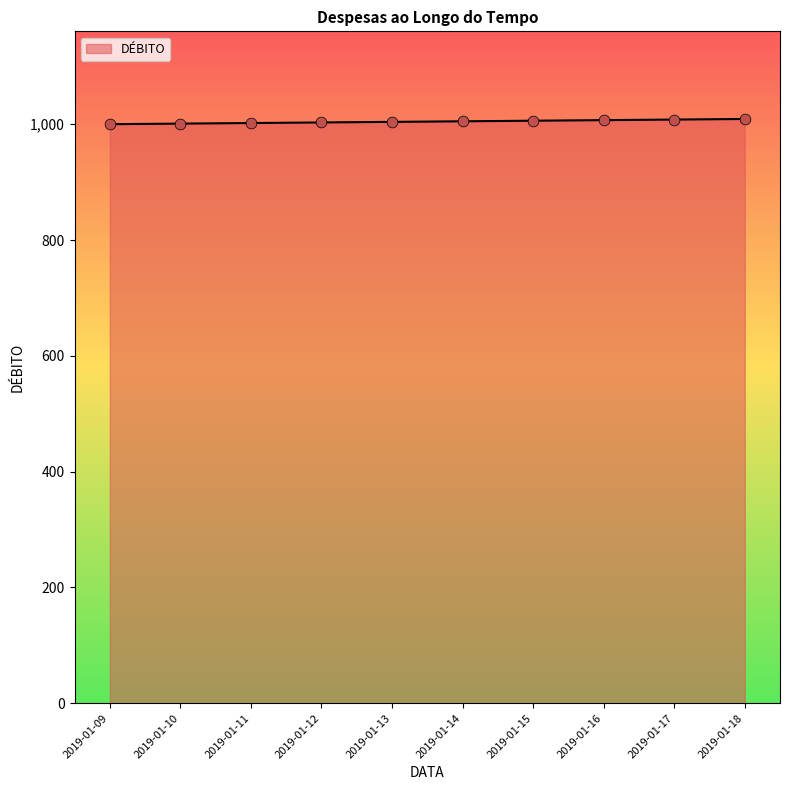

What is the greatest value displayed?

1009